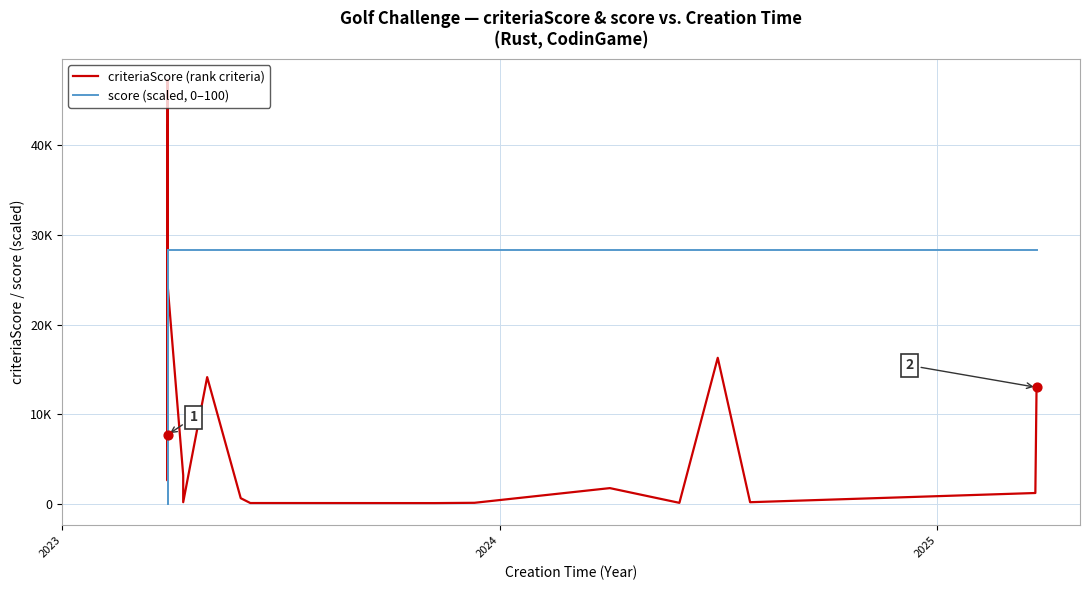

Which series has the largest total across all categories?

score (scaled, 0–100)